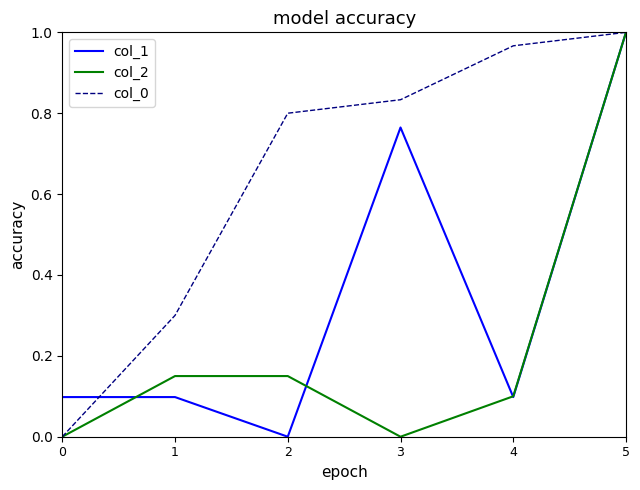

Is this an area chart (filled region under the line)?

No